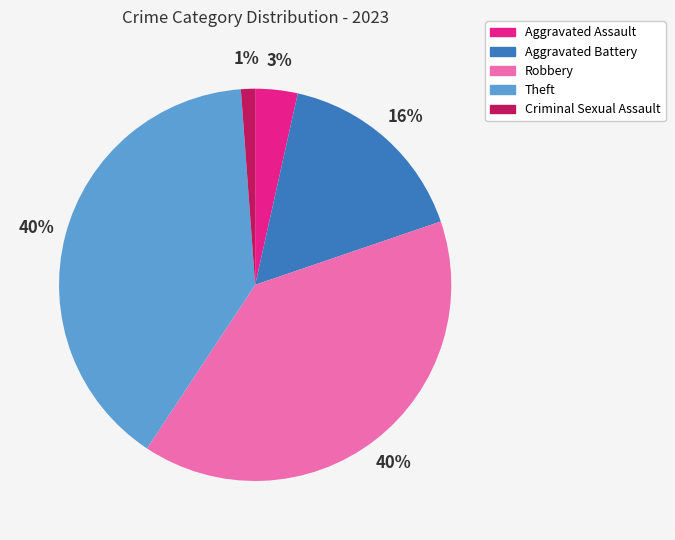

True or false: Aggravated Assault accounts for 10% of the total.

False